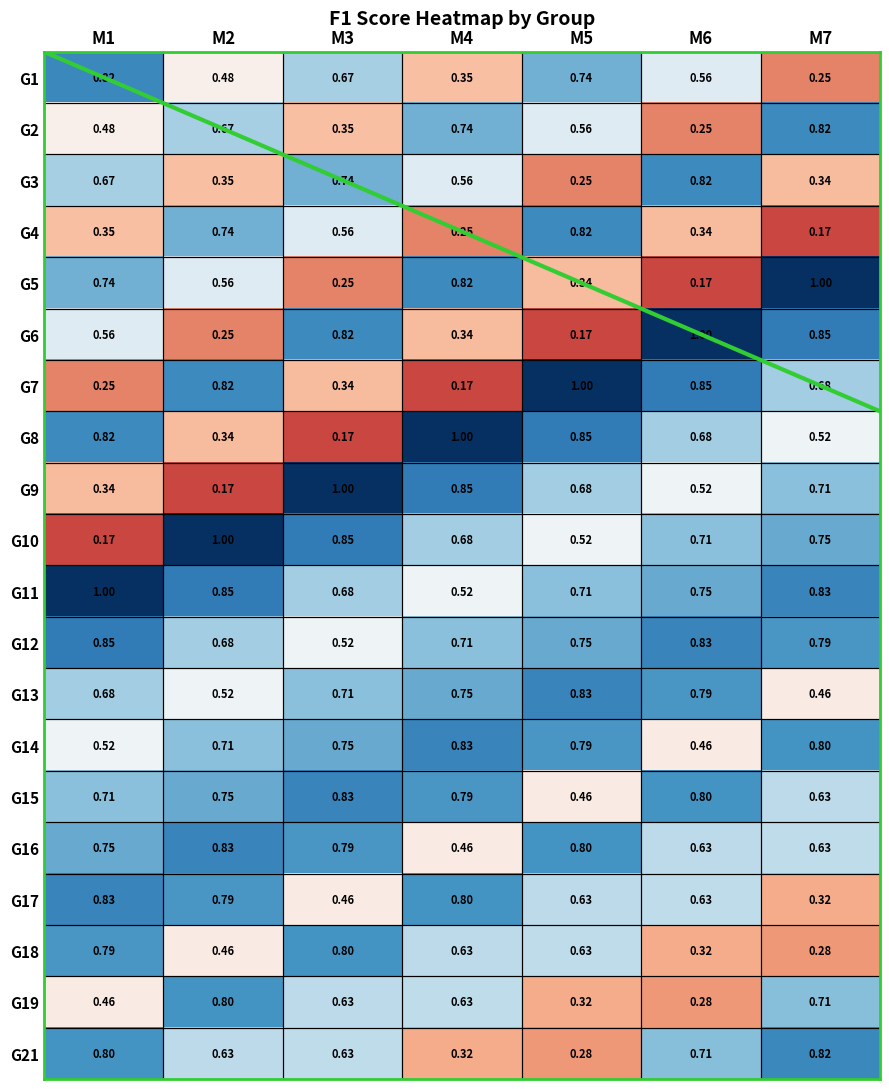

Count the number of data series in this chart.

20